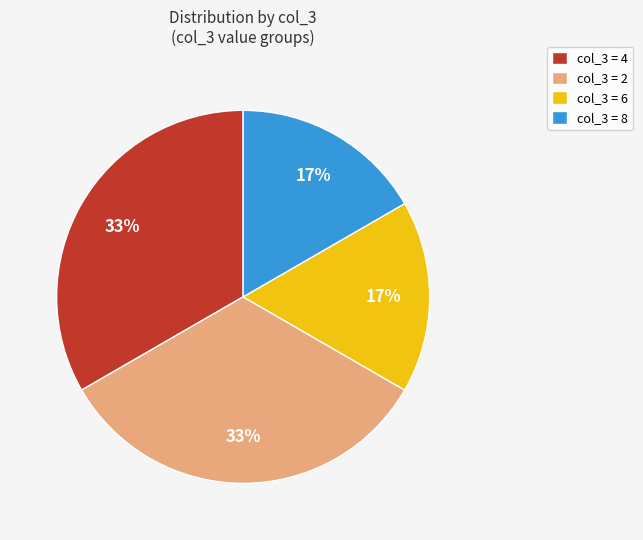

To the nearest percent, what percentage of the pie is col_3 = 8?

17%